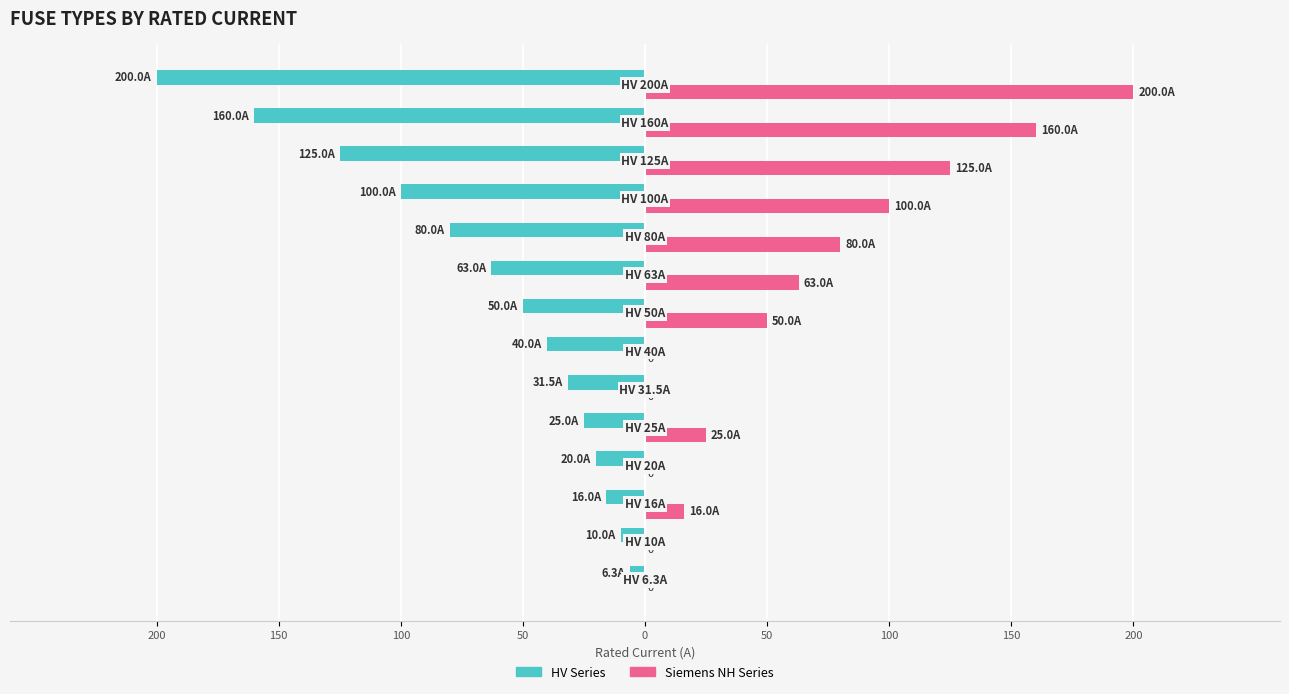

At which label does Siemens NH Series first exceed 50?

200